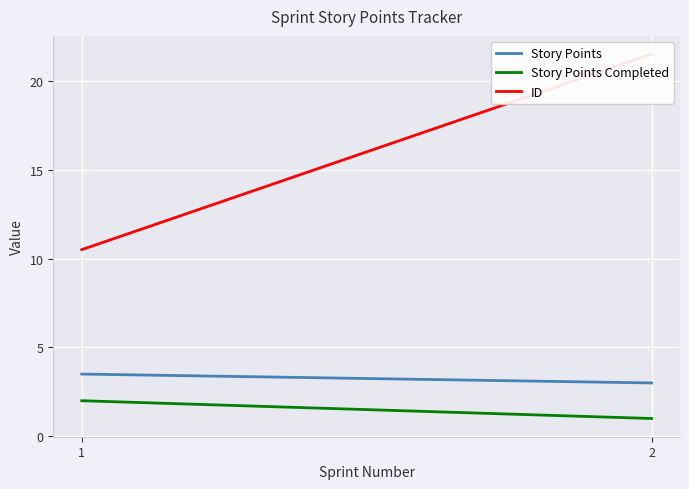

Which has a higher value, 2 or 1?

1